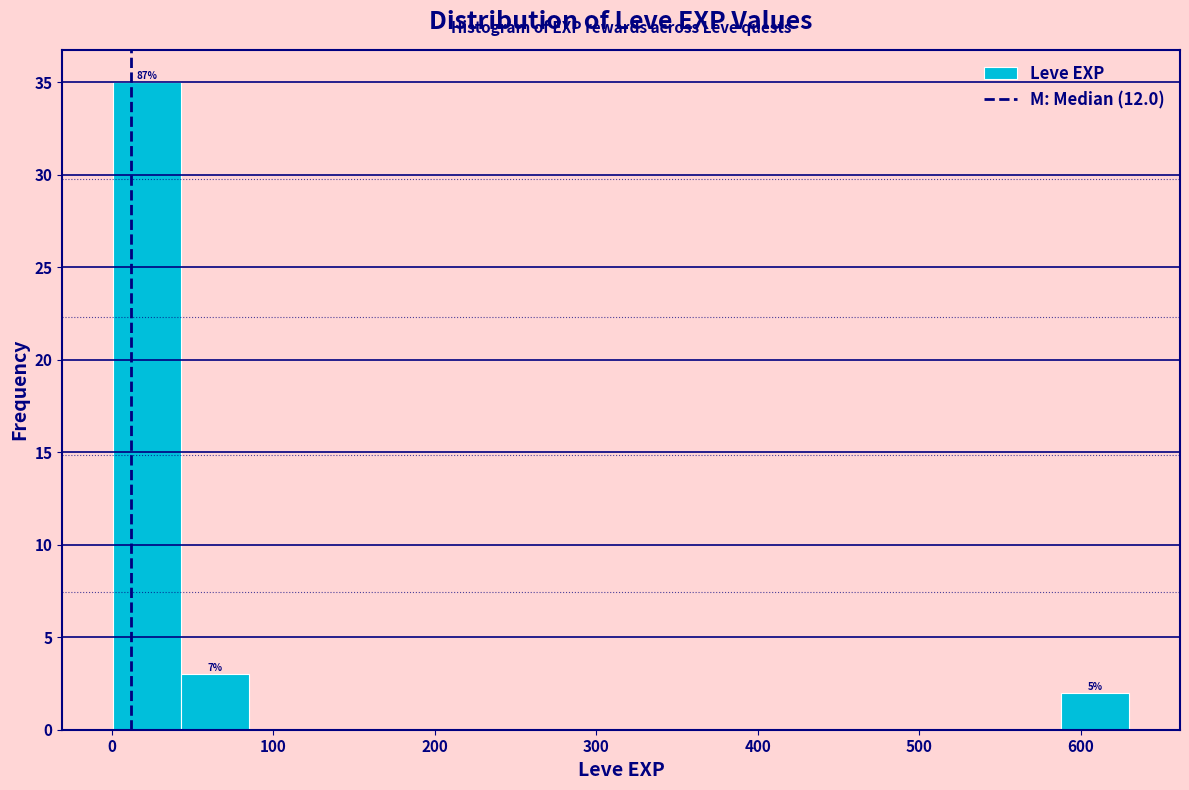

Over which range of the x-axis is the bar tallest?

0 to 40